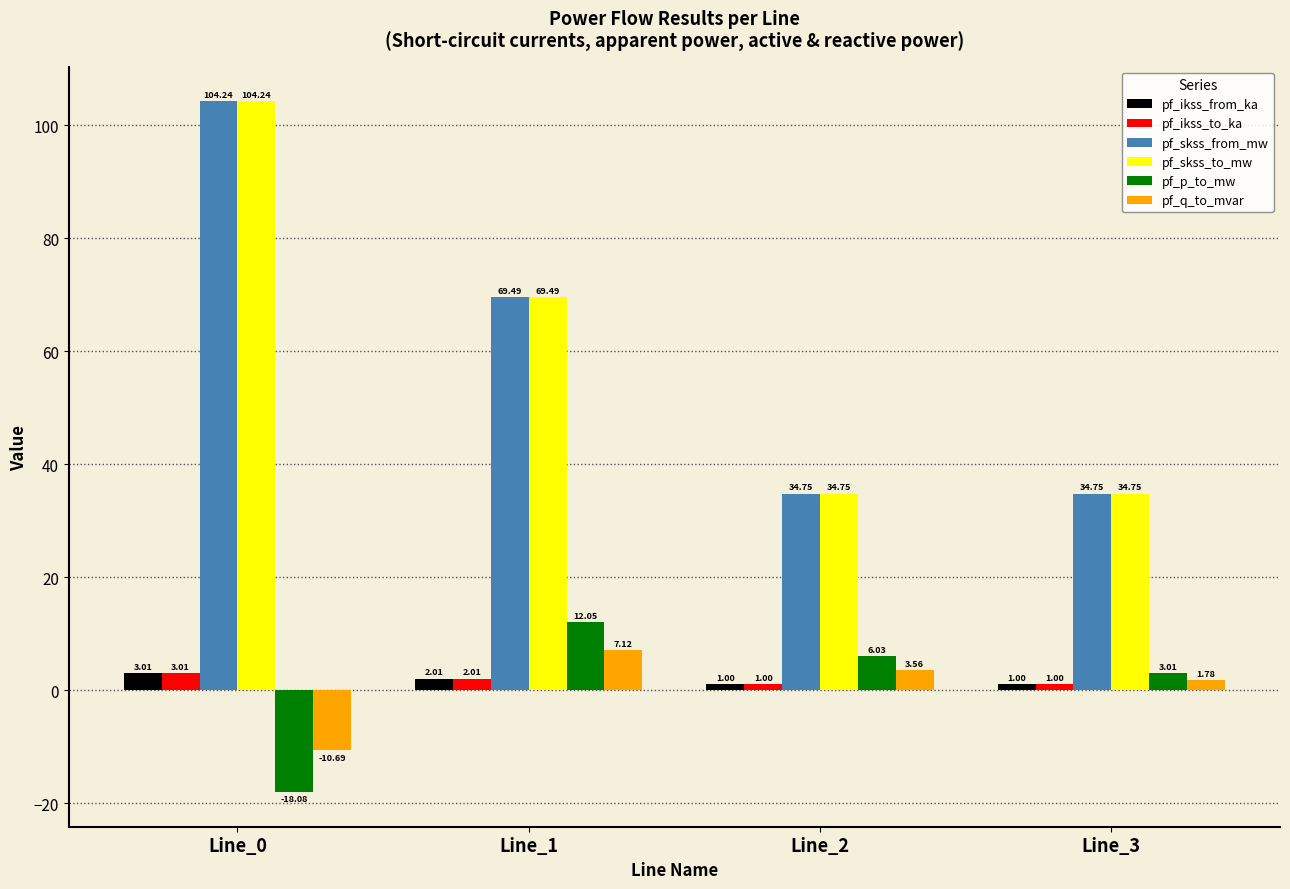

What is the maximum value shown in the chart?

104.2